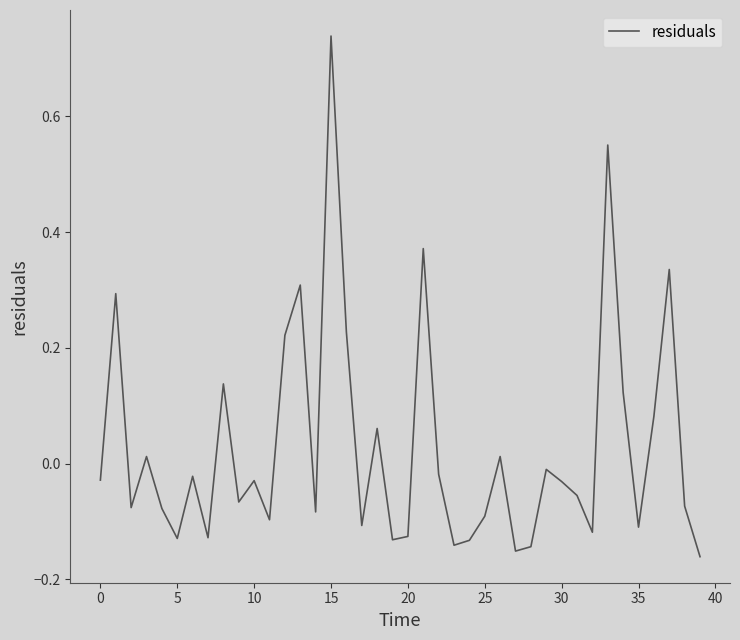

At which category does the chart reach its peak across all series?

15